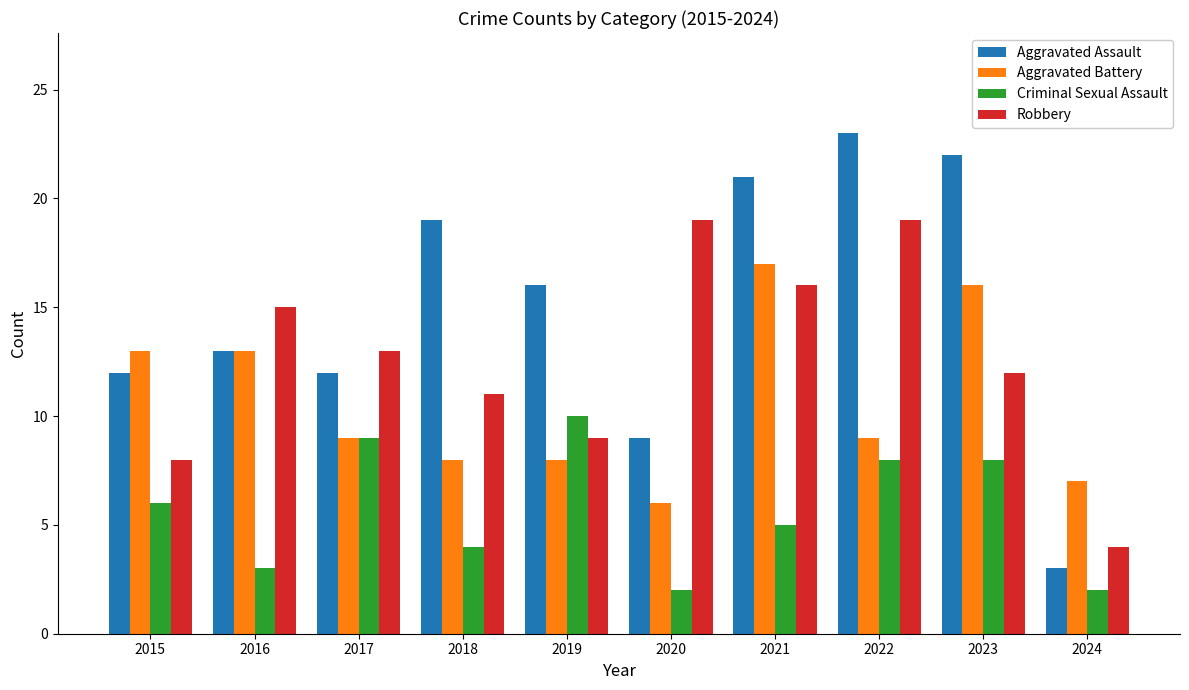

What is the total value across all series at 2024?

16